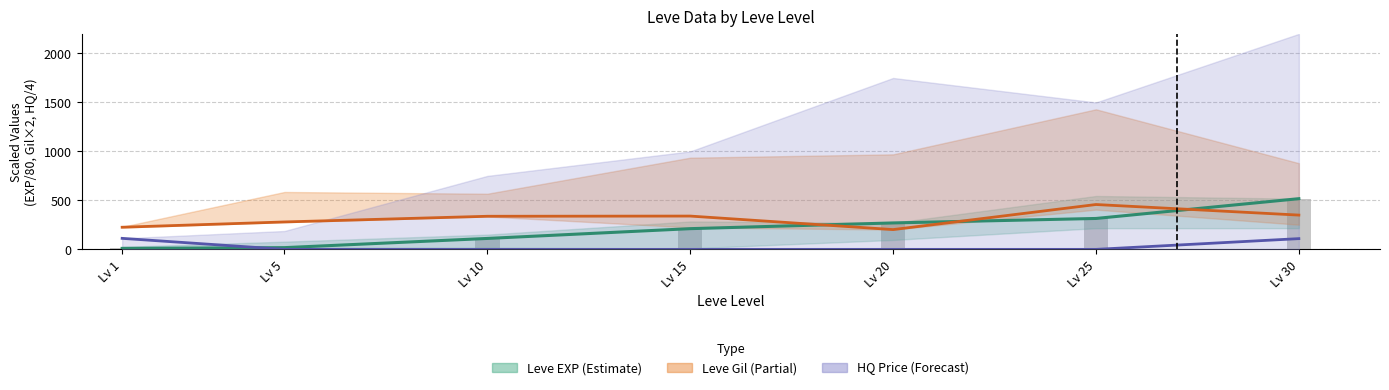

Read the Leve EXP (center) value at Lv 15.

211.5